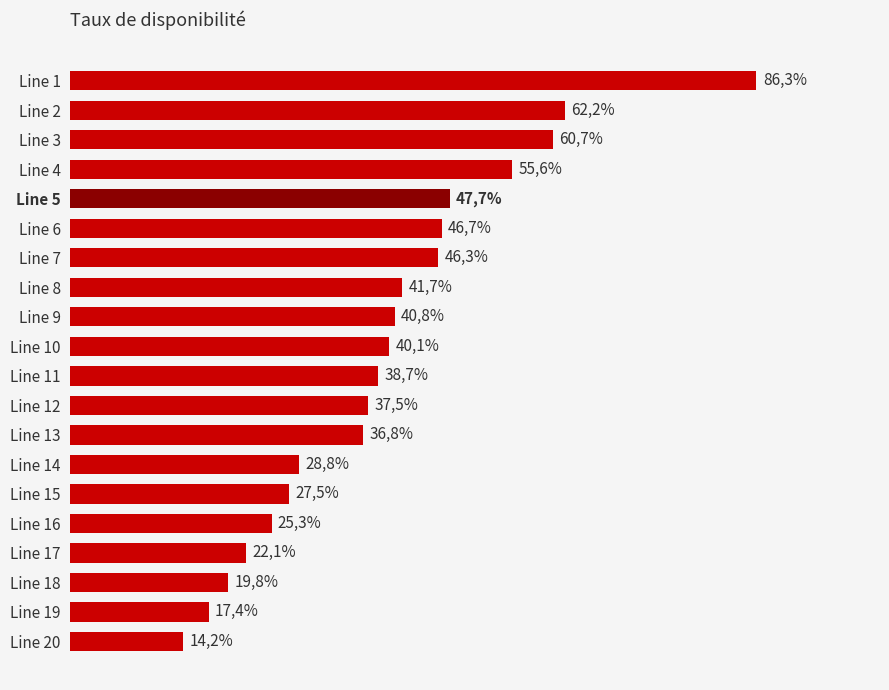

What is the difference between the second highest and minimum values?

48.0